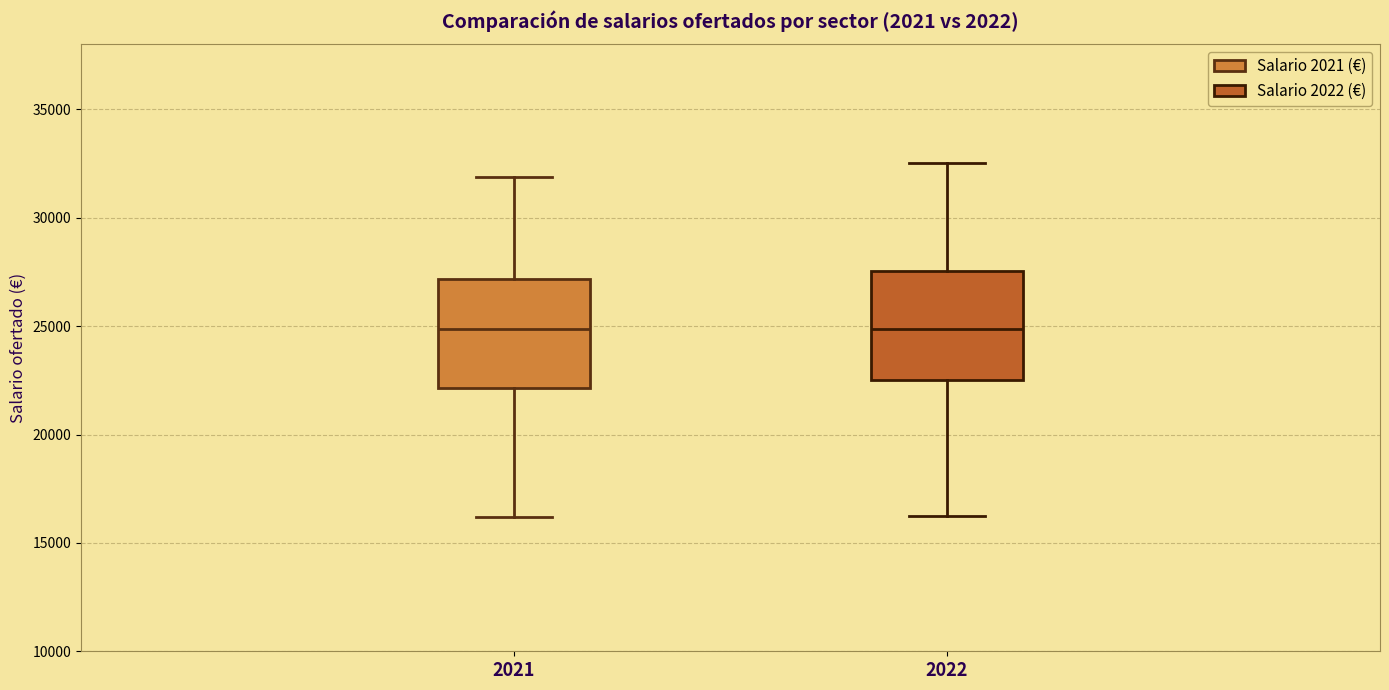

Reading left to right, read every box against the y-axis: the position of its median line, the range the box covers, and the ends of its whiskers. The values are not printed on the chart, so give them approximately, as read against the axis.

2021: median 25000, box 22000 to 27000, whiskers 16000 to 32000
2022: median 25000, box 22500 to 27500, whiskers 16000 to 32500